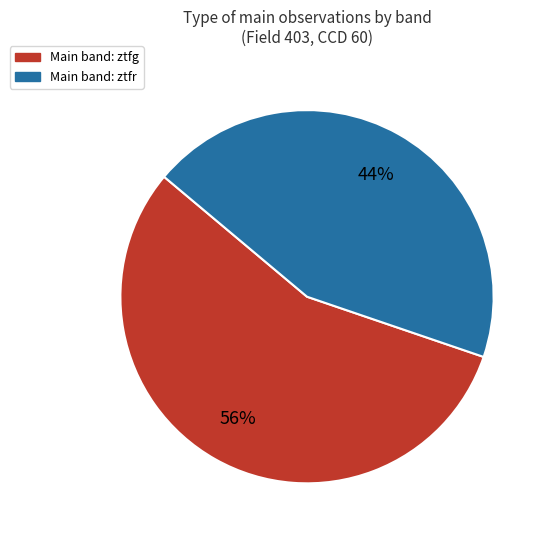

Is there a majority slice in this chart?

Yes